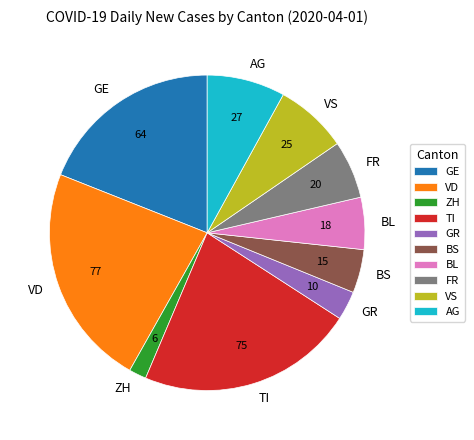

Do FR and GE together represent more than half of the pie?

No